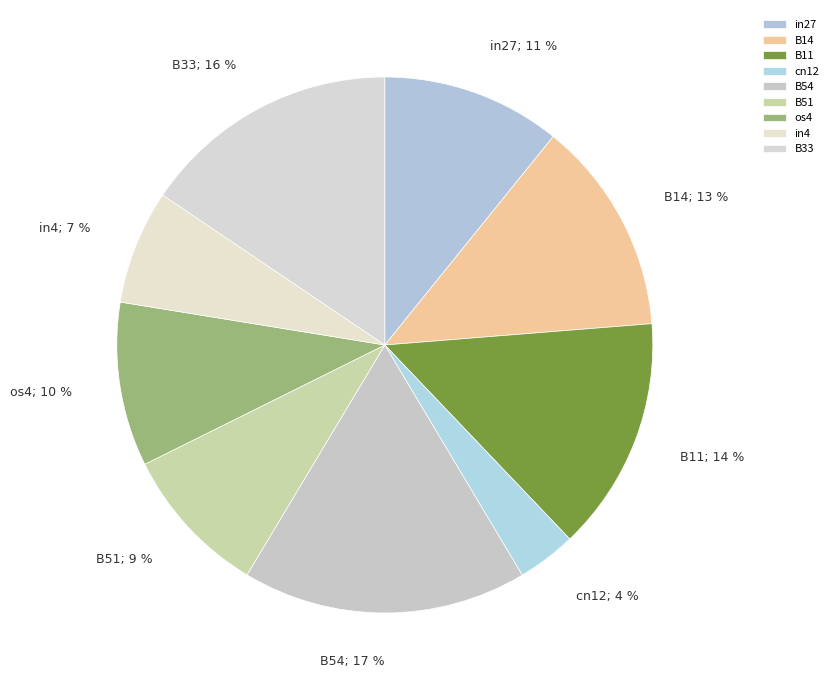

How many slices are in this pie chart?

9